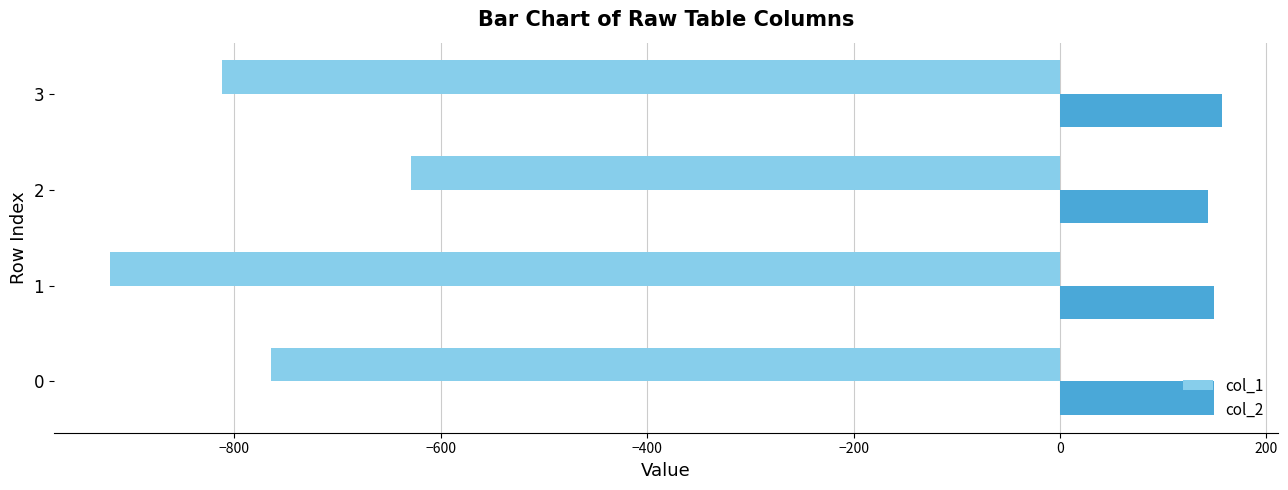

What is the average value of the col_2 series?

149.8